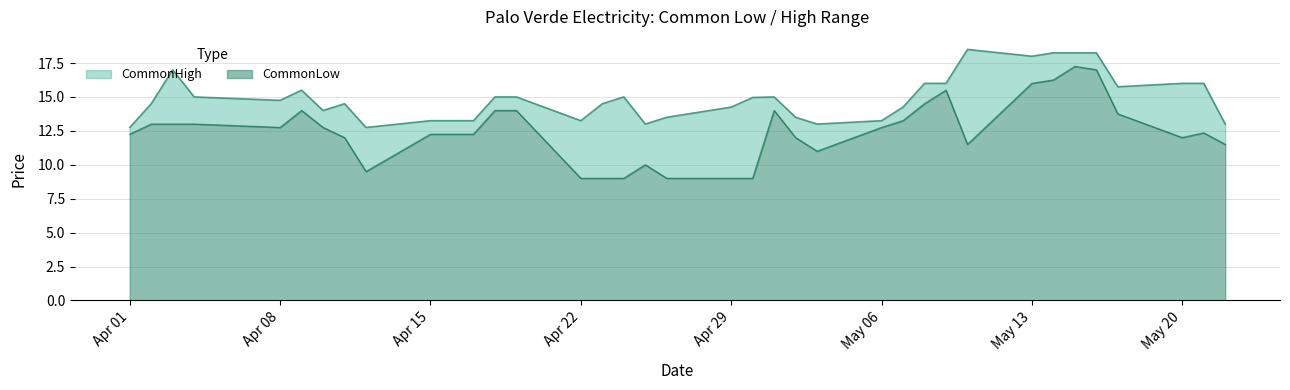

Does the chart have visible grid lines?

Yes